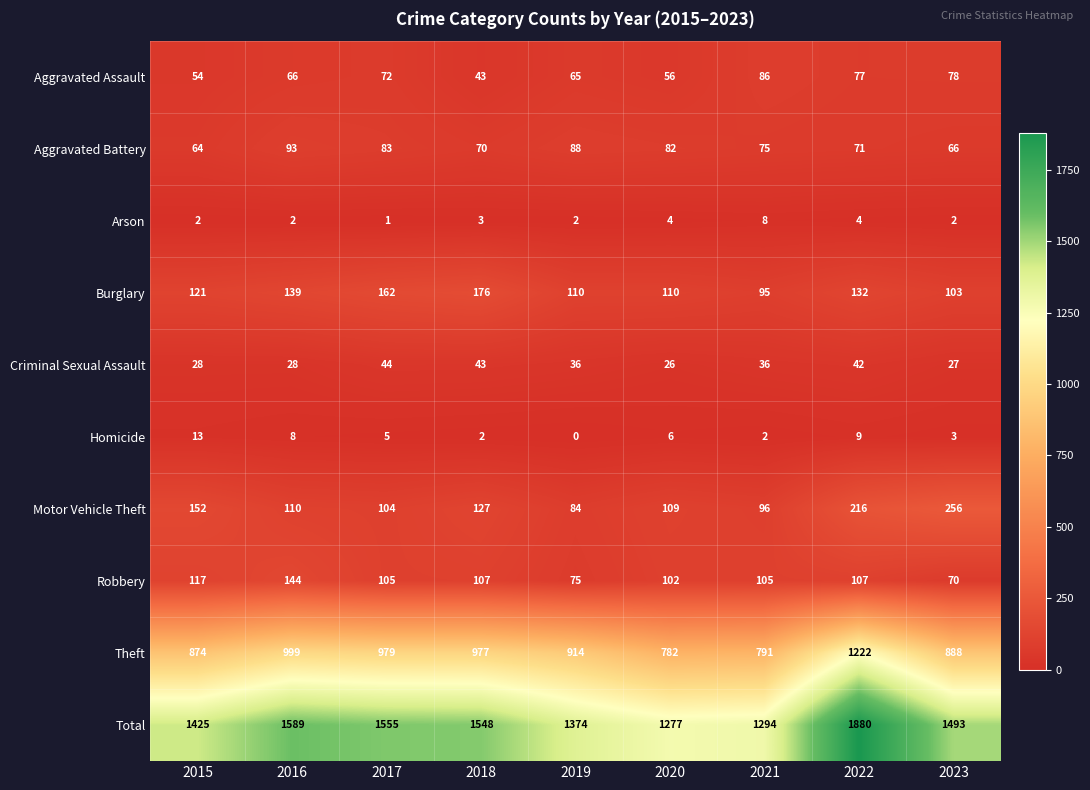

What is the maximum value shown in the chart?

1880